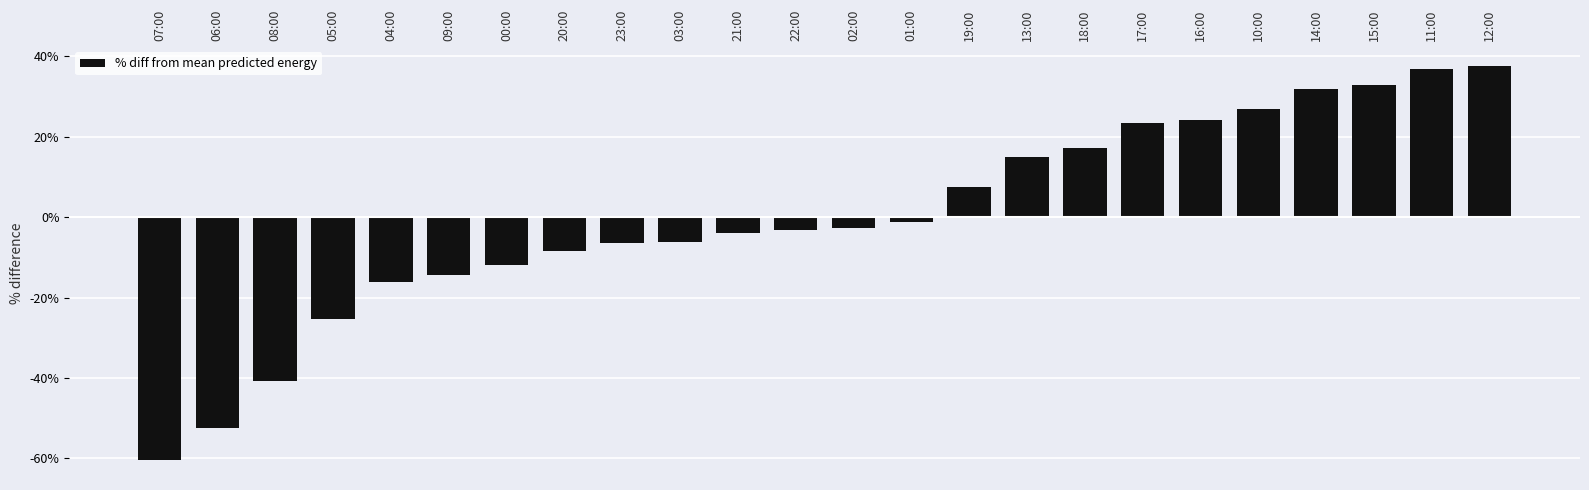

What value does the data have at 15:00?

32.9